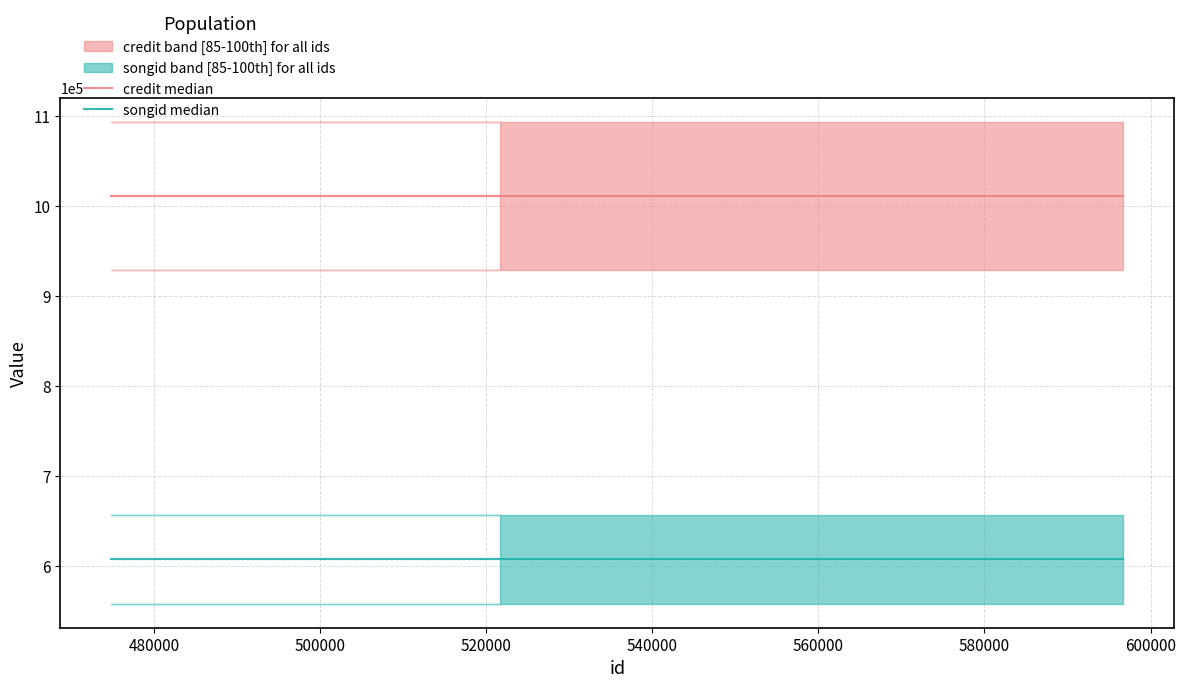

Count the number of categories in the chart.

5